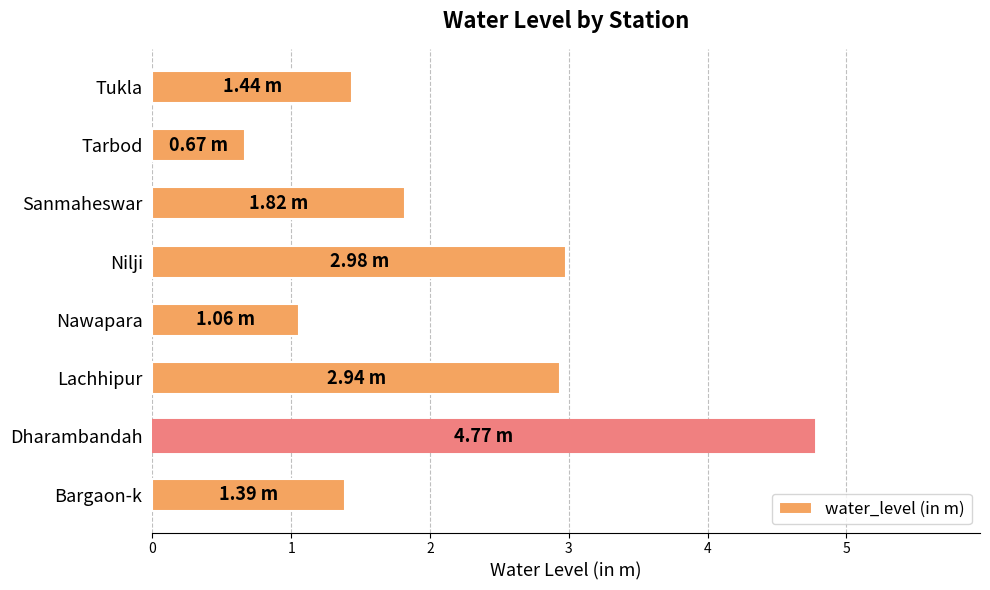

What is the maximum value shown in the chart?

4.8